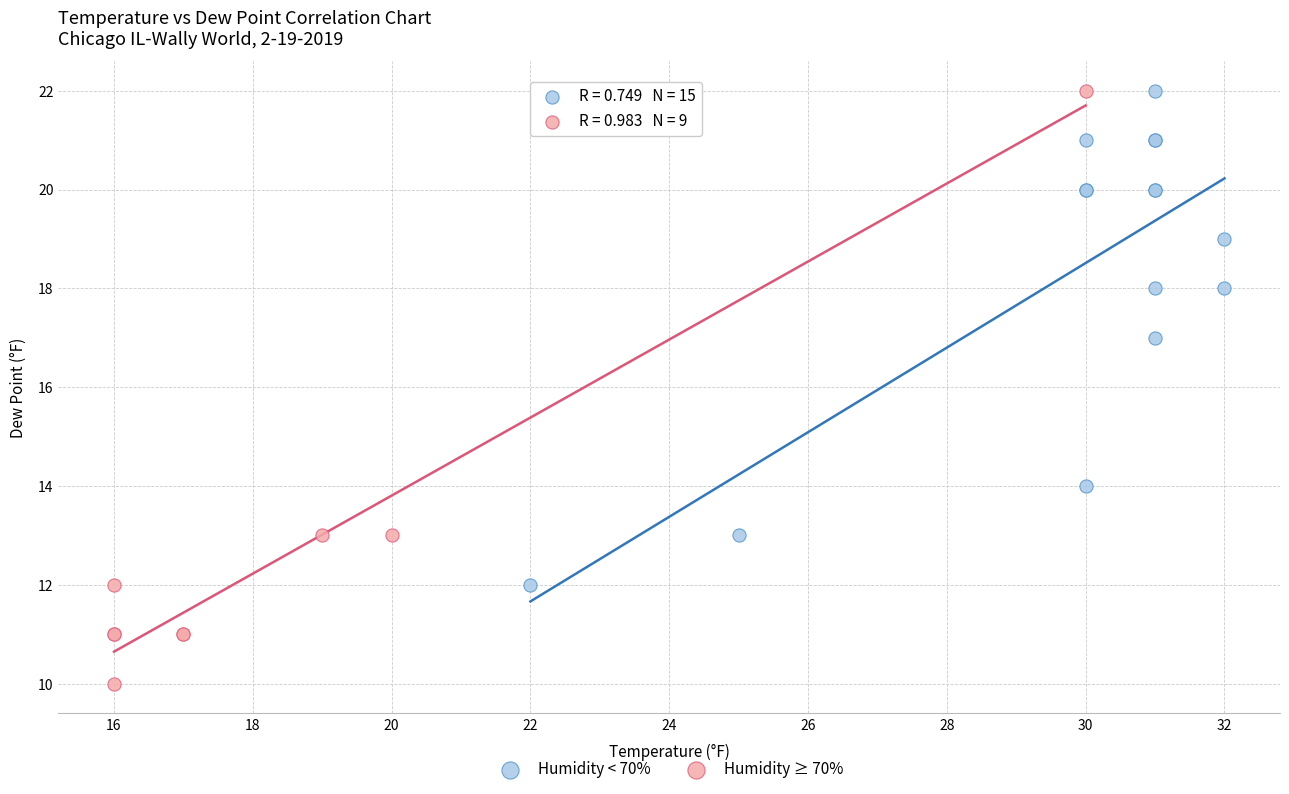

Which series has the largest Y range (max minus min)?

Humidity ≥ 70%